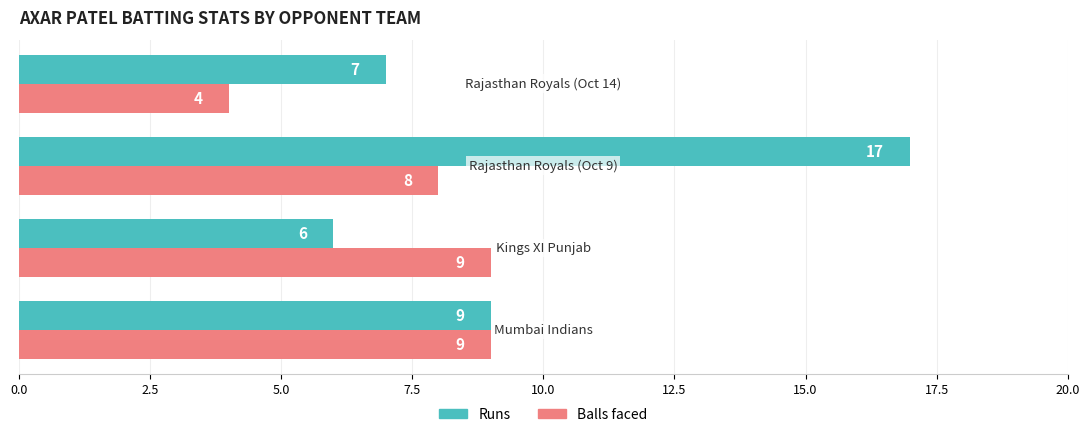

What is the minimum value shown in the chart?

4